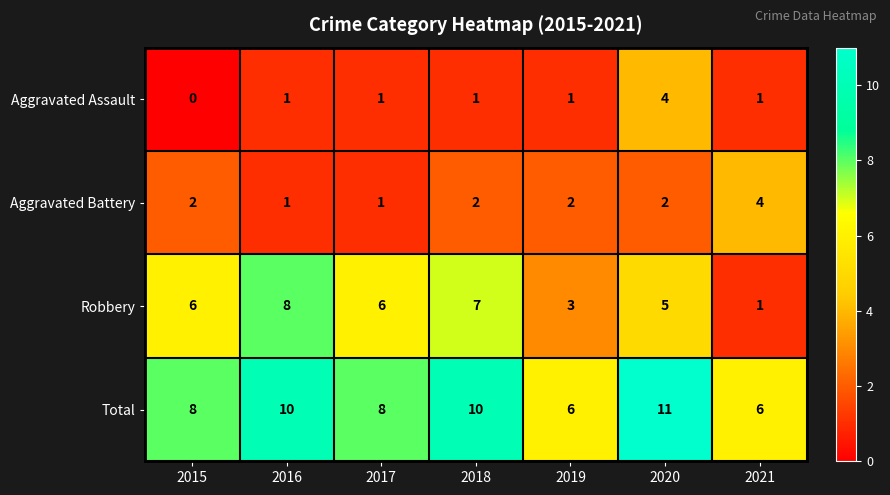

What is the difference between the maximum and minimum values in the Total series?

5